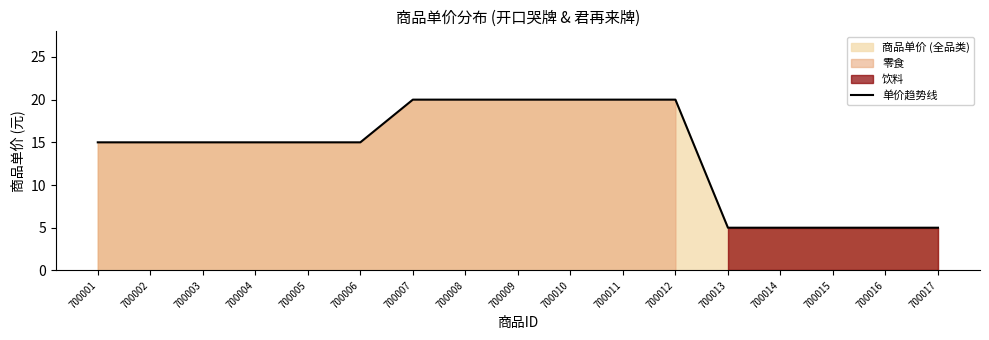

Which label corresponds to the largest value in the chart?

700007